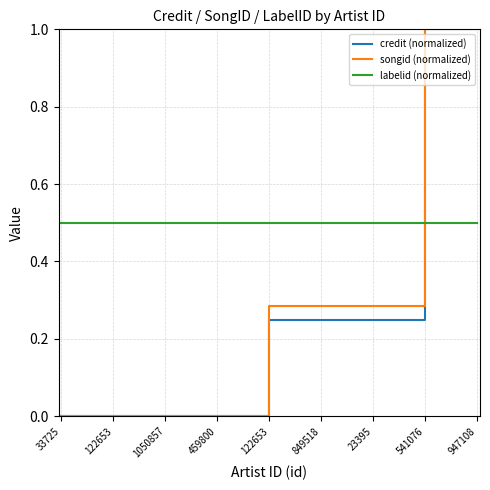

Does the chart have visible grid lines?

Yes